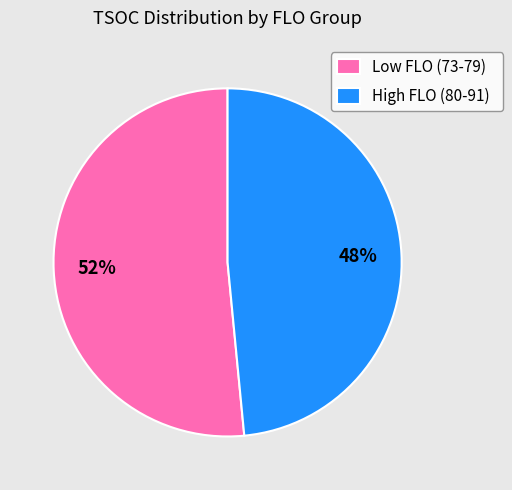

Which has a higher value, Low FLO (73-79) or High FLO (80-91)?

Low FLO (73-79)